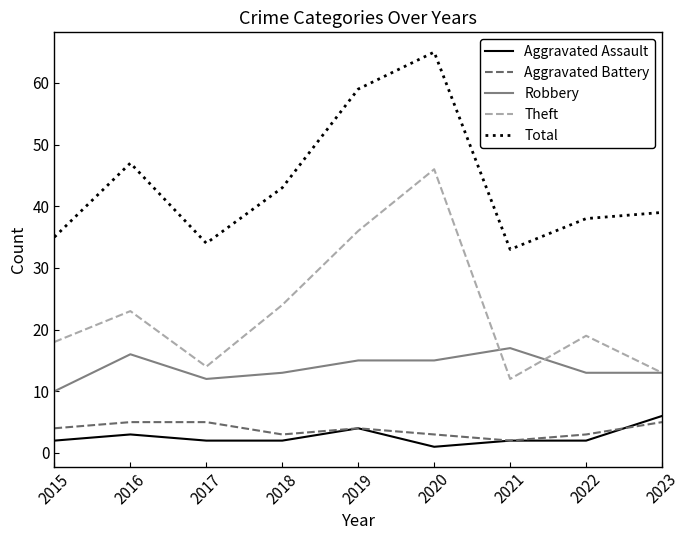

At which label does Theft reach its peak?

2020